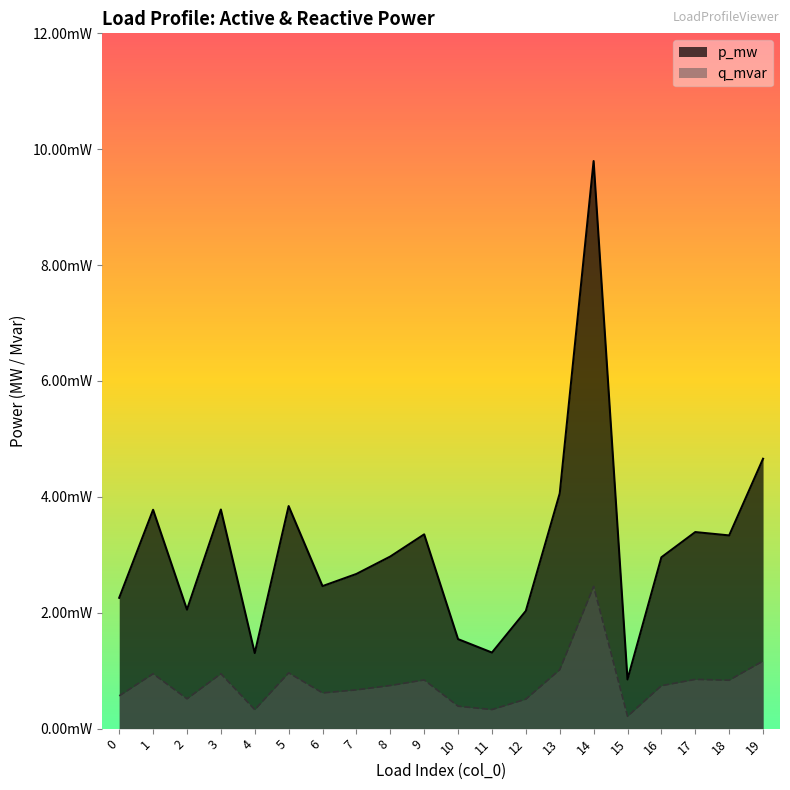

At which category does q_mvar reach its first local peak?

1